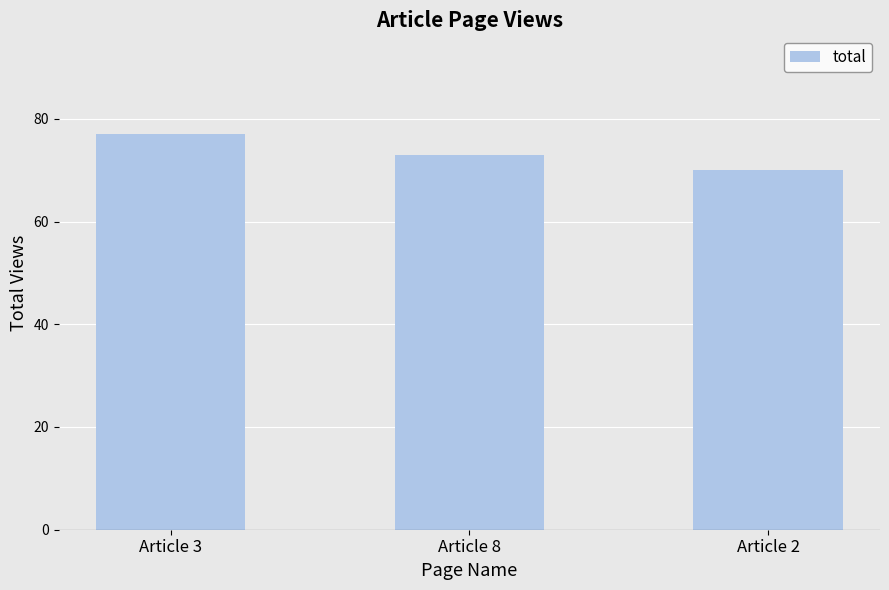

Count the values in the range 70 to 77.

3